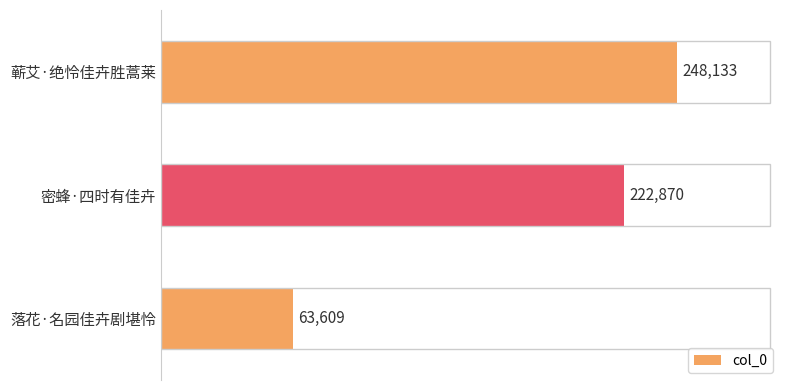

How many data points are less than 222870?

1